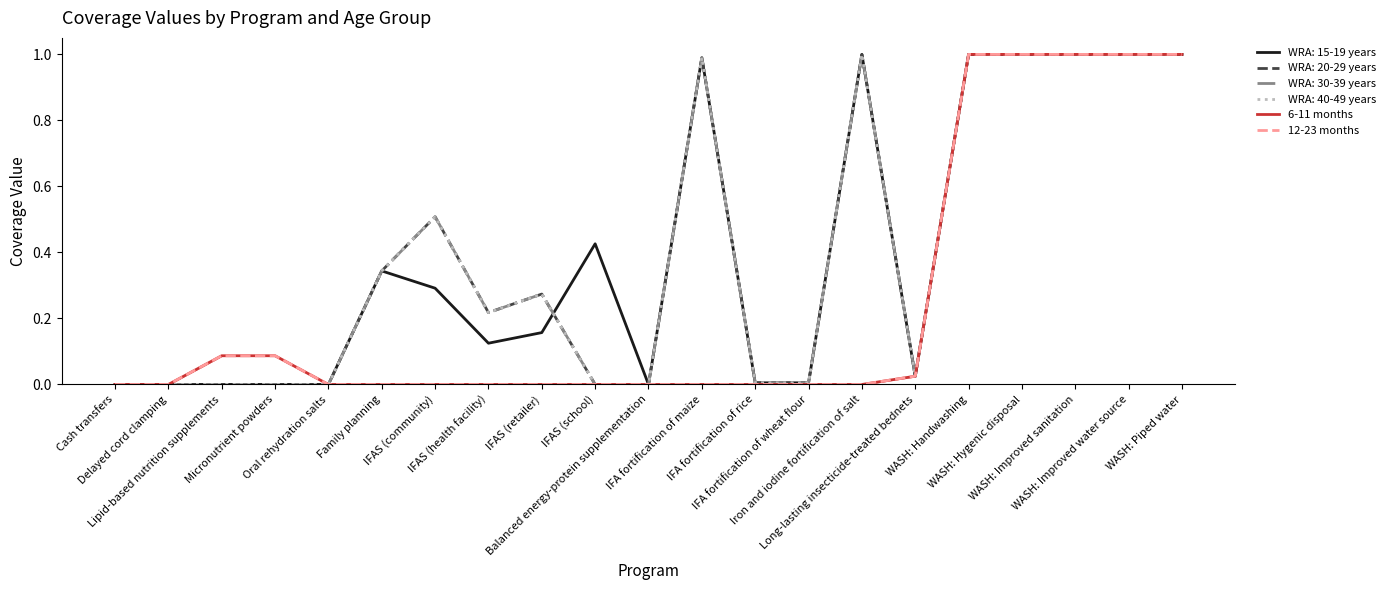

True or false: 6-11 months has more than 0 interior local peaks.

False